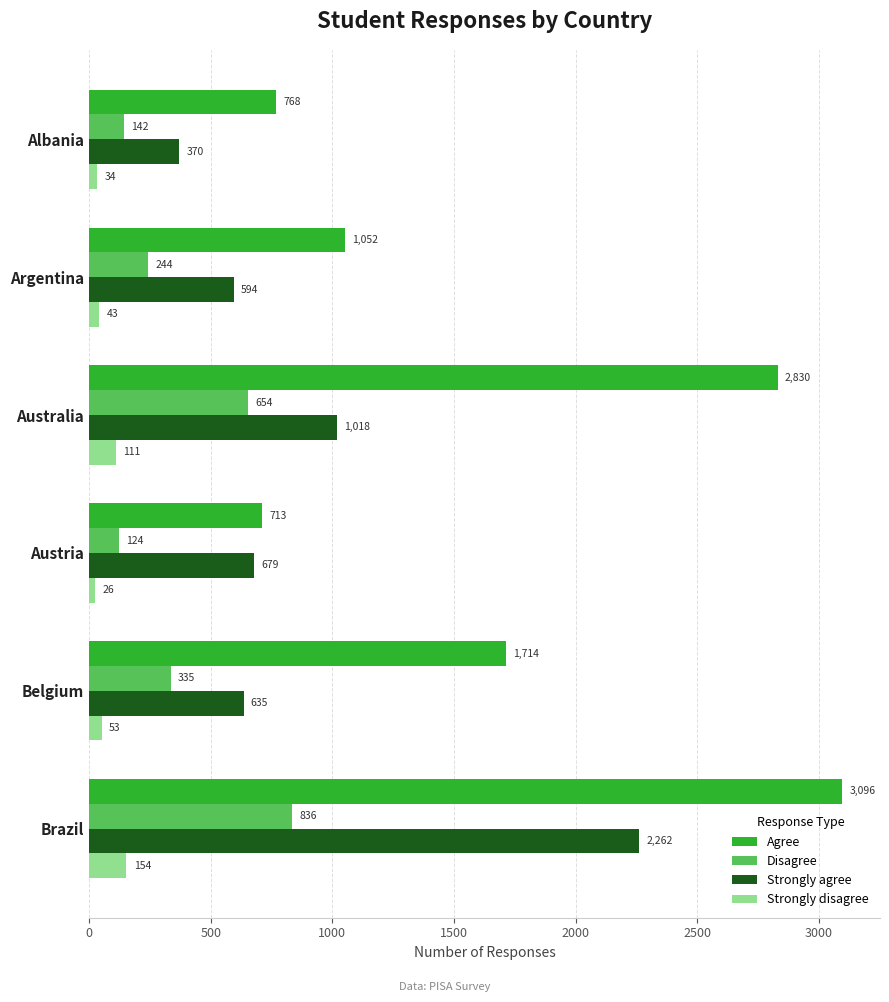

At which label does Disagree reach its minimum?

Austria